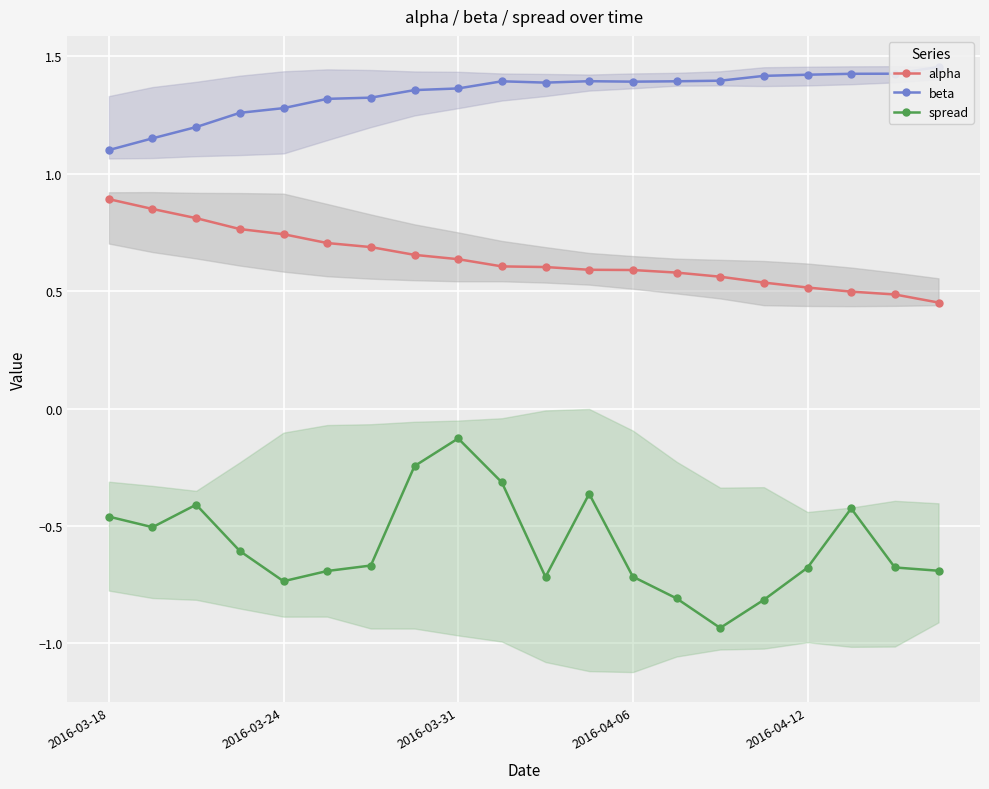

Count the alpha values in the range 0 to 1.

20